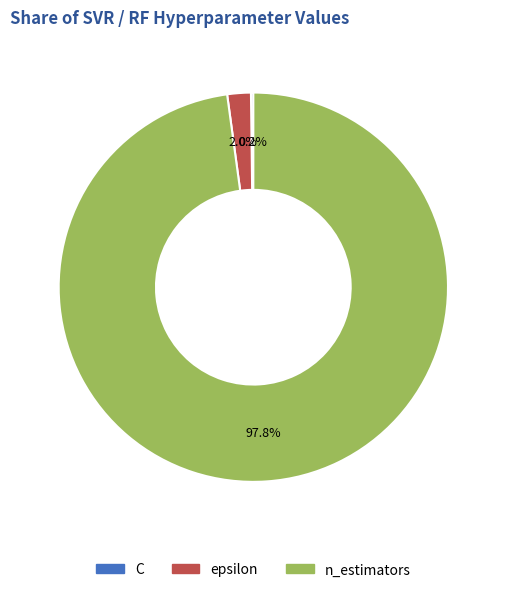

Which slice represents more than half of the pie?

n_estimators